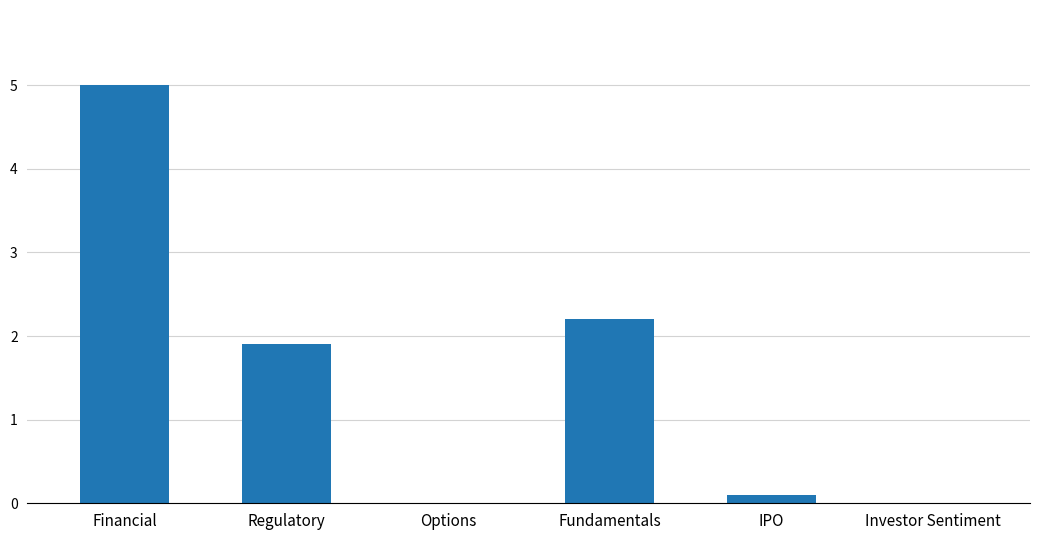

What is the sum of all values?

9.2